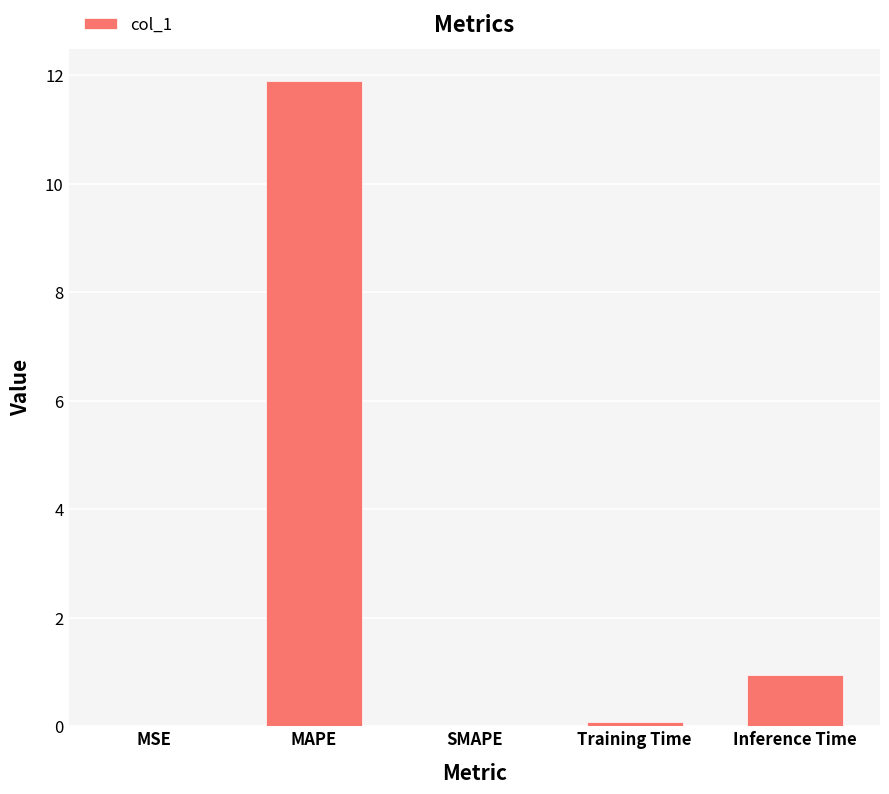

What is the approximate value at MAPE?

11.9